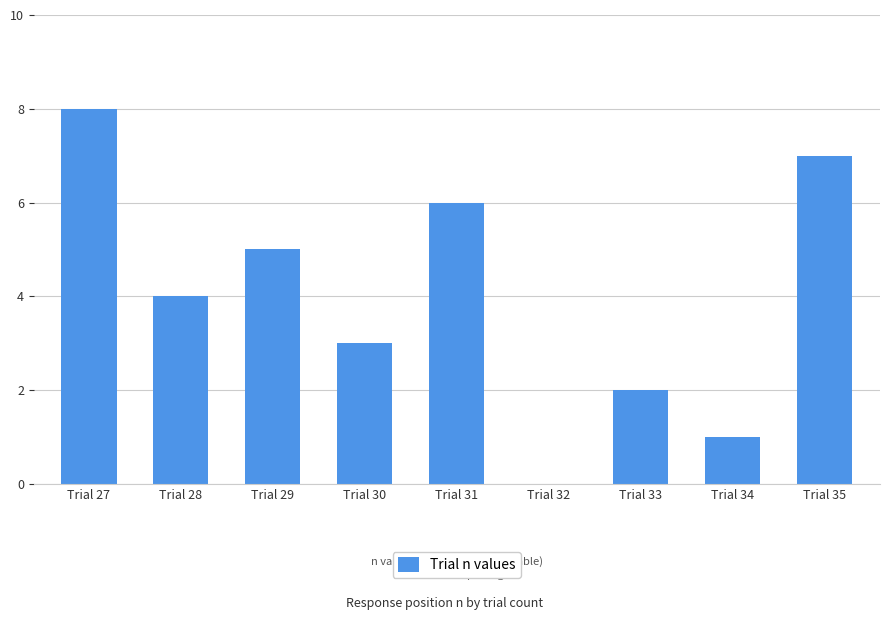

Reading left to right, extract all data points from this chart.

8	4	5	3	6	0	2	1	7